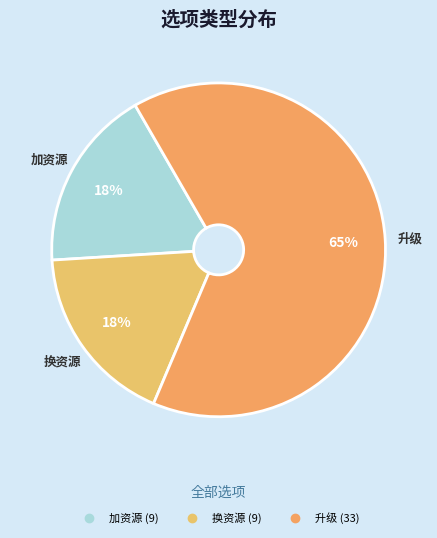

Is the sum of 加资源 and 换资源 greater than half?

No